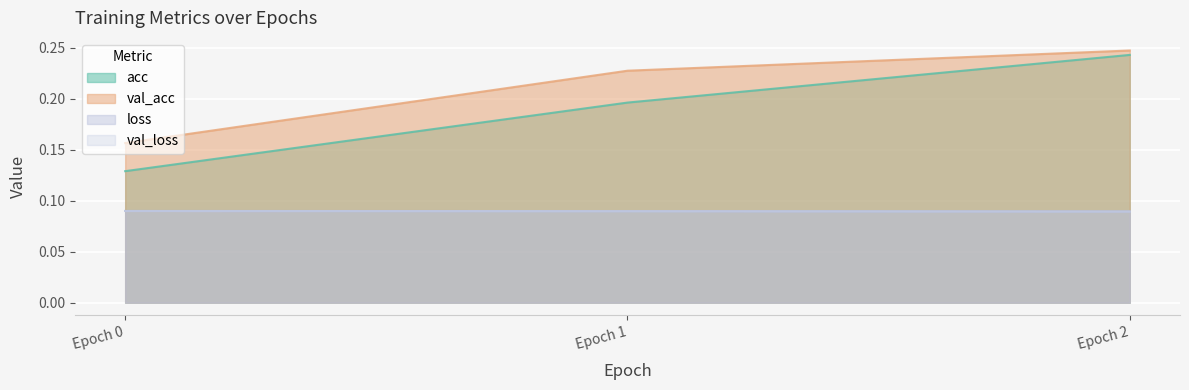

How many data points does each series have?

3